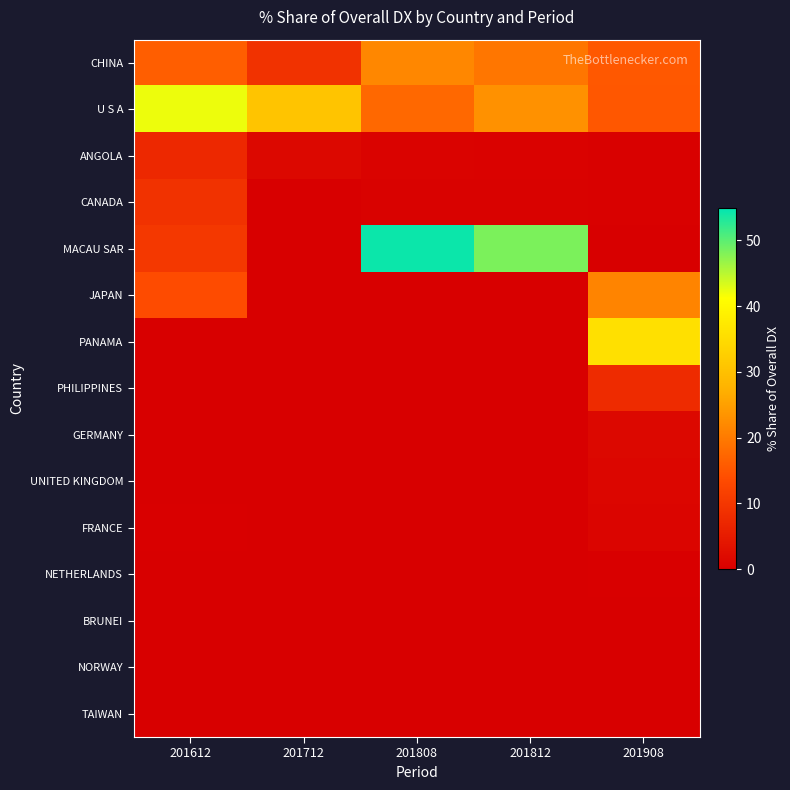

What is the total value across all series at 201808?

94.8